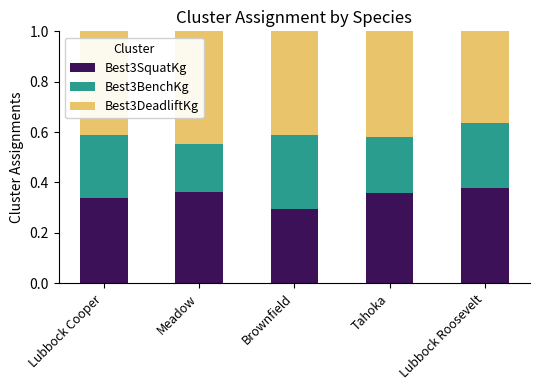

What is the sum of all Best3SquatKg values?

1.7